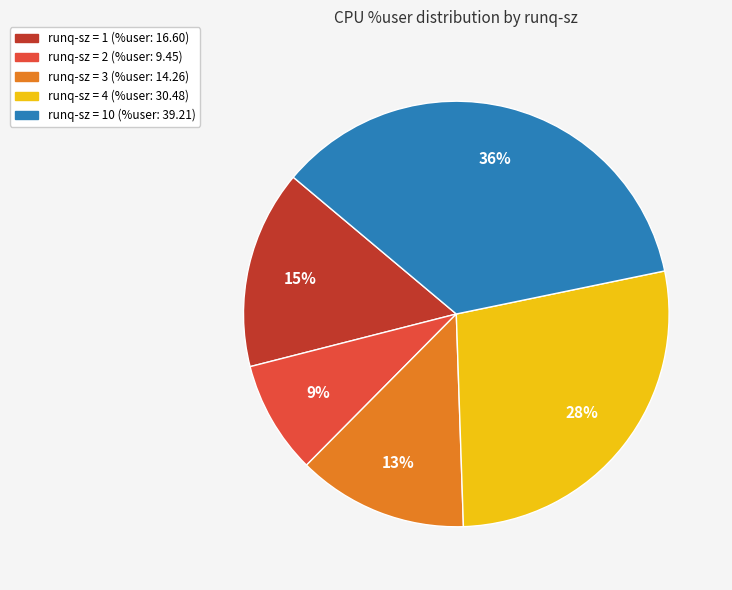

Does any single category account for the majority?

No